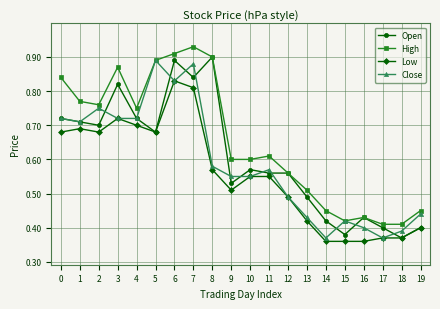

Which series changed the most between 0 and 16?

High